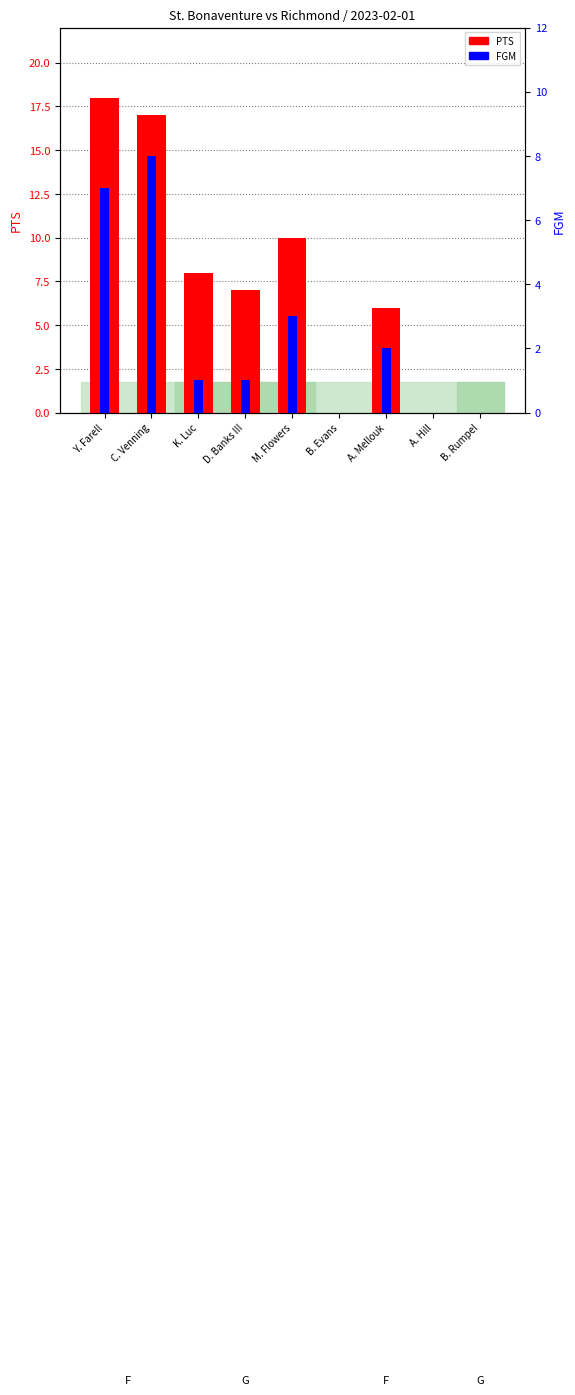

How many bars are there in each group?

2